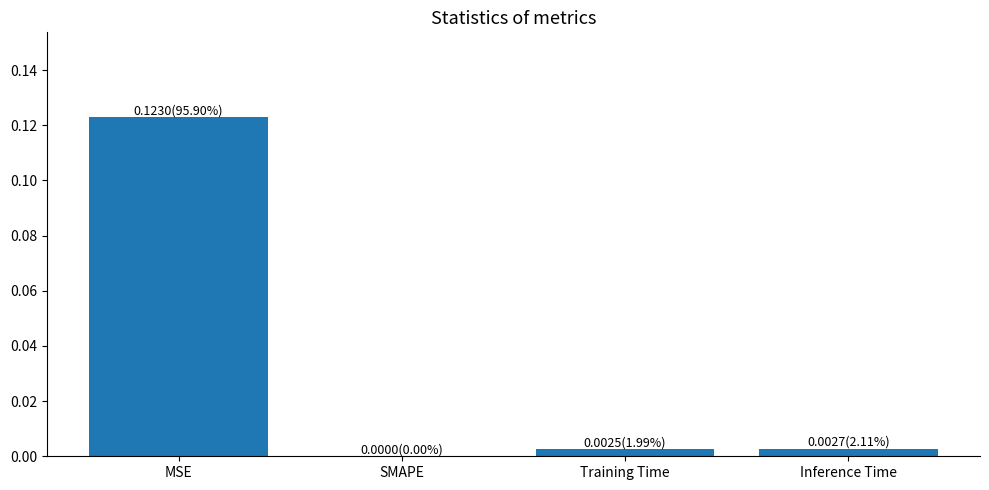

Count the number of values greater than 0.

3